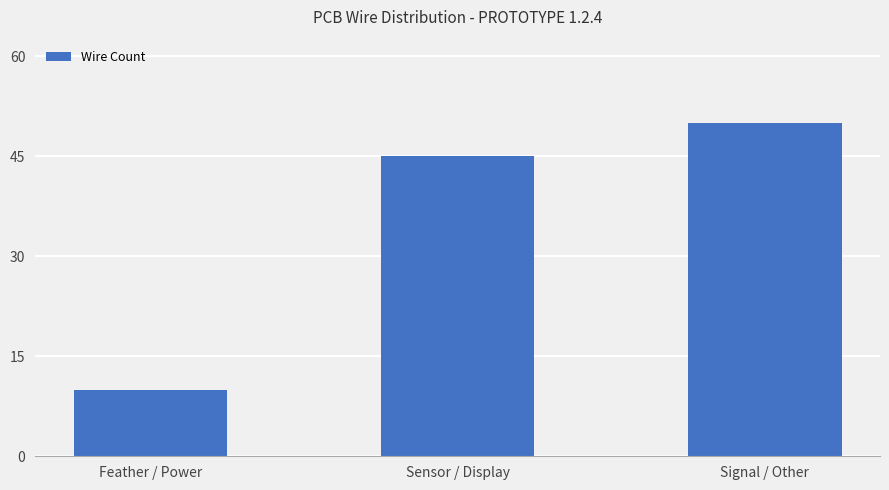

How many values are between 10 and 50?

3